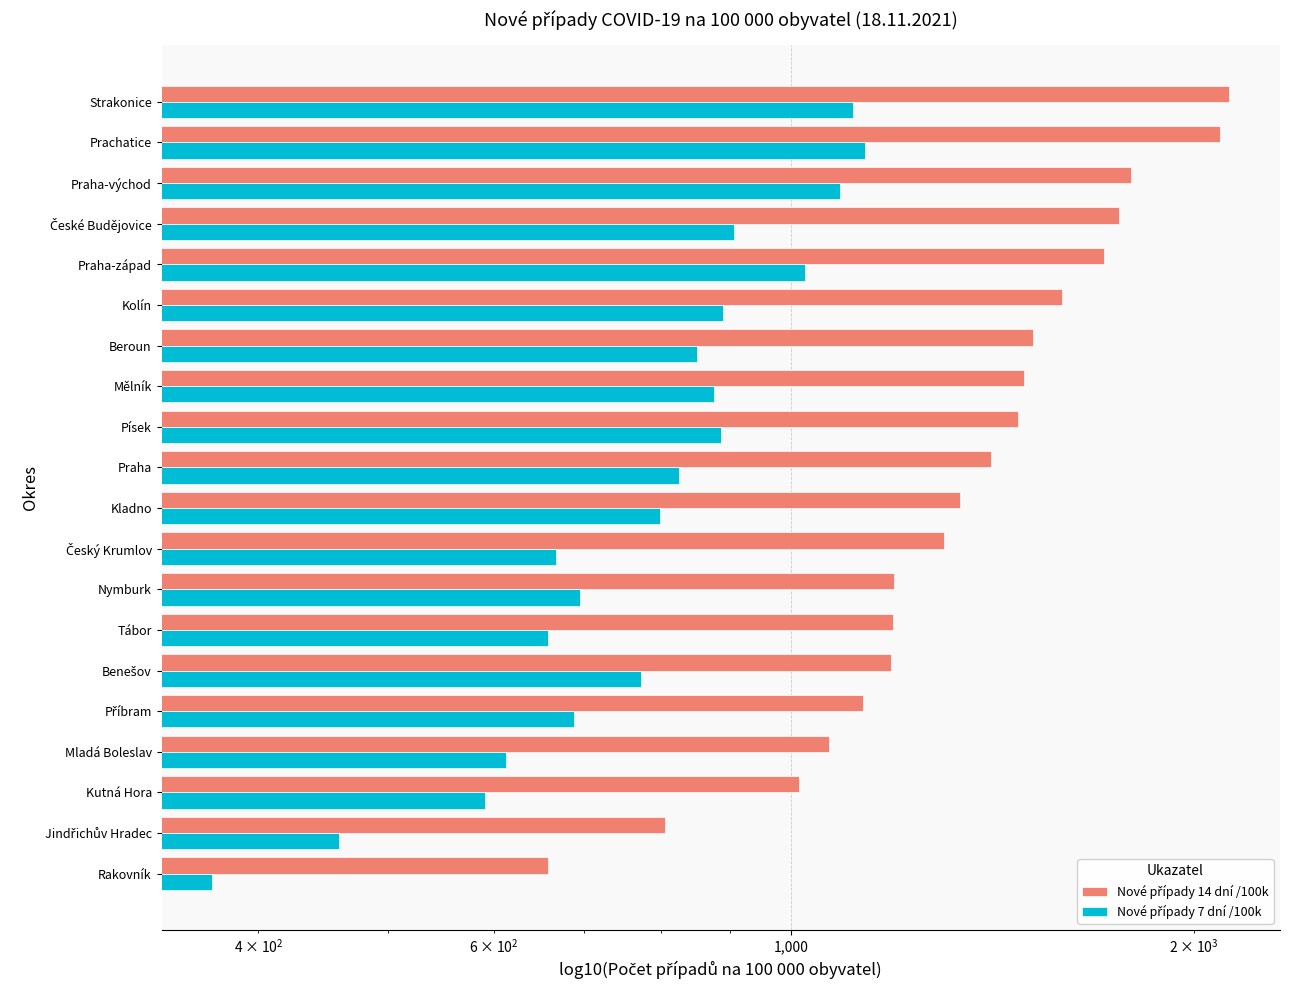

List the series in order of their peak value, lowest first.

Nové případy 7 dní /100k, Nové případy 14 dní /100k